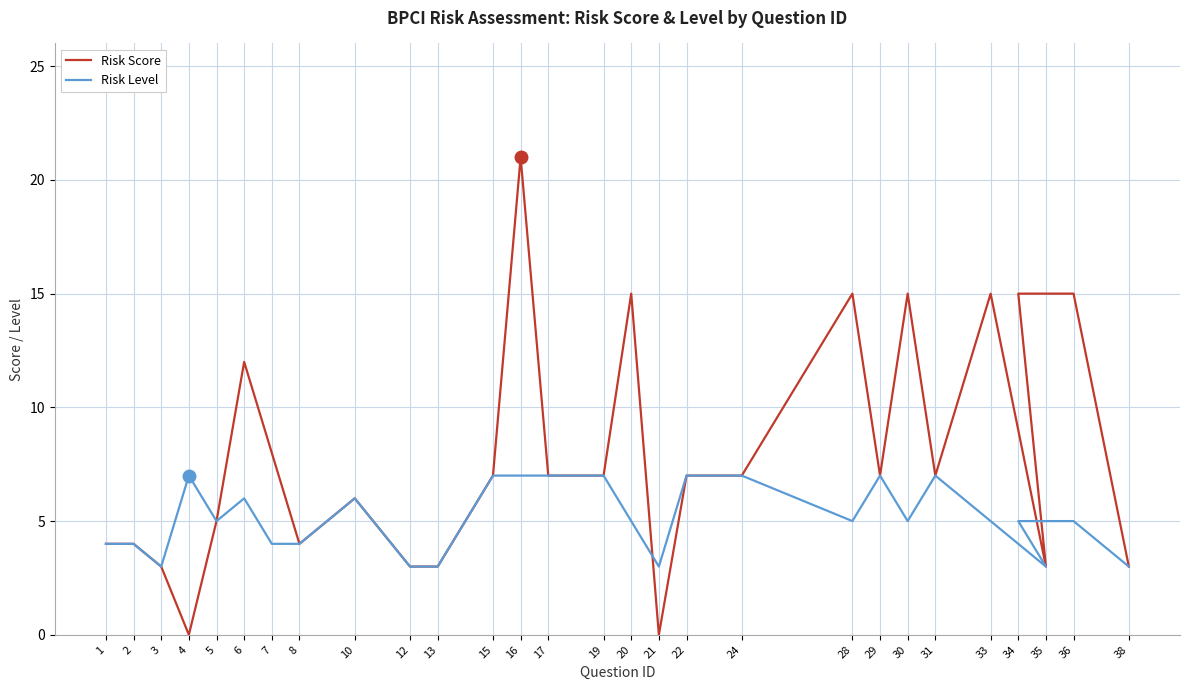

What is the maximum value for Risk Score?

21